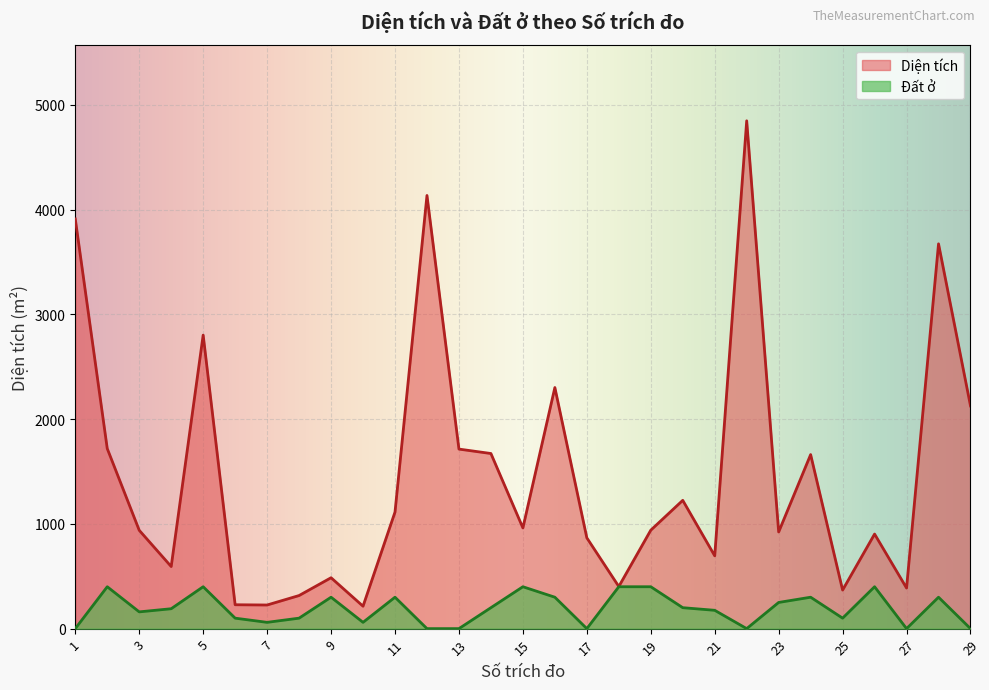

Which series has the largest range (max minus min)?

Diện tích